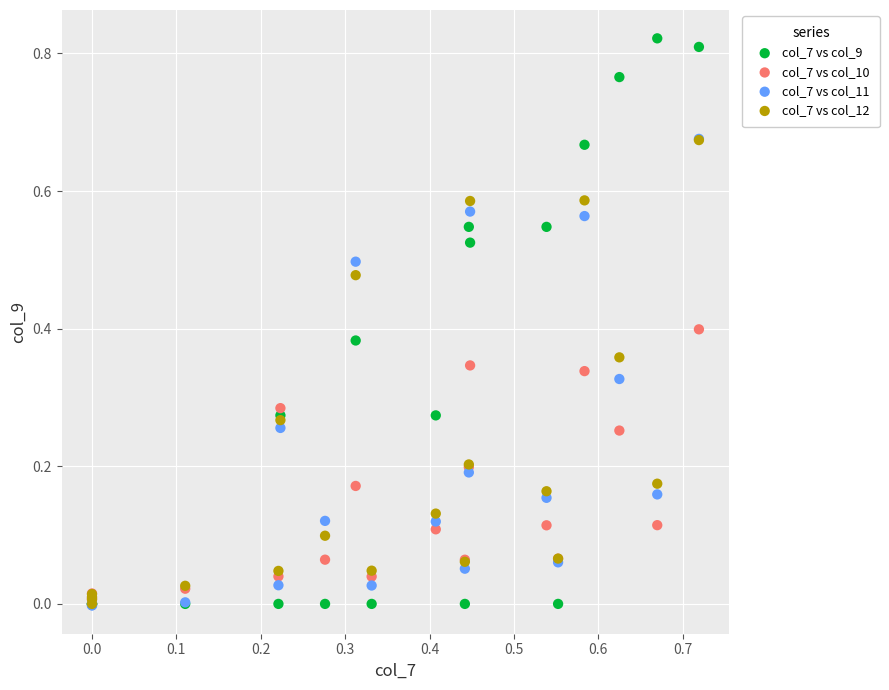

What are all the series names shown in the legend?

col_7 vs col_9, col_7 vs col_10, col_7 vs col_11, col_7 vs col_12